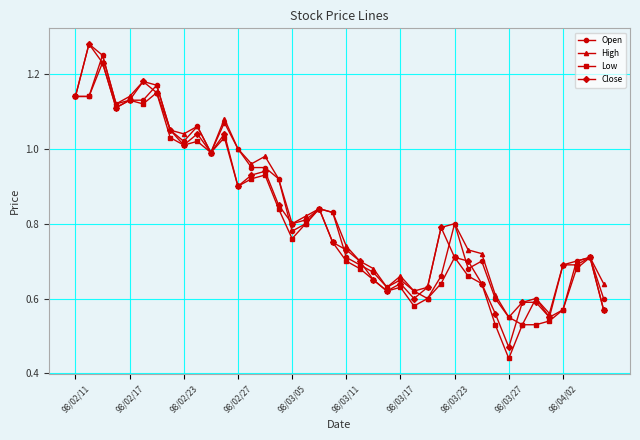

At how many categories does at least one series exceed 0?

40